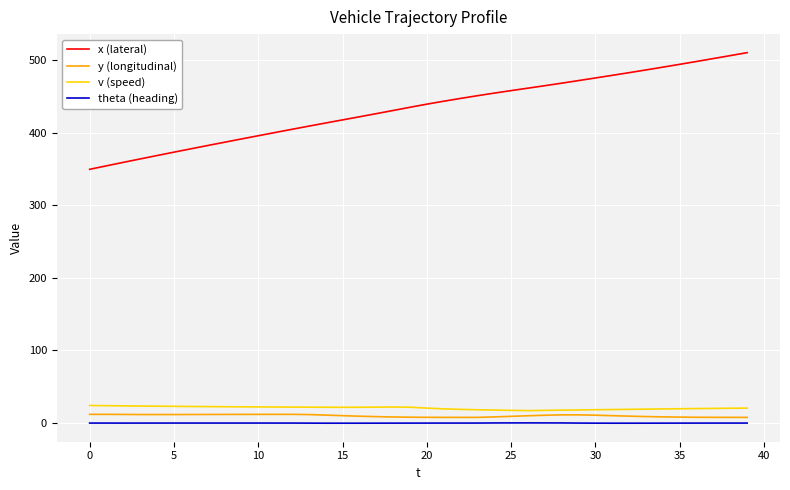

Which series has the largest total across all categories?

x (lateral)